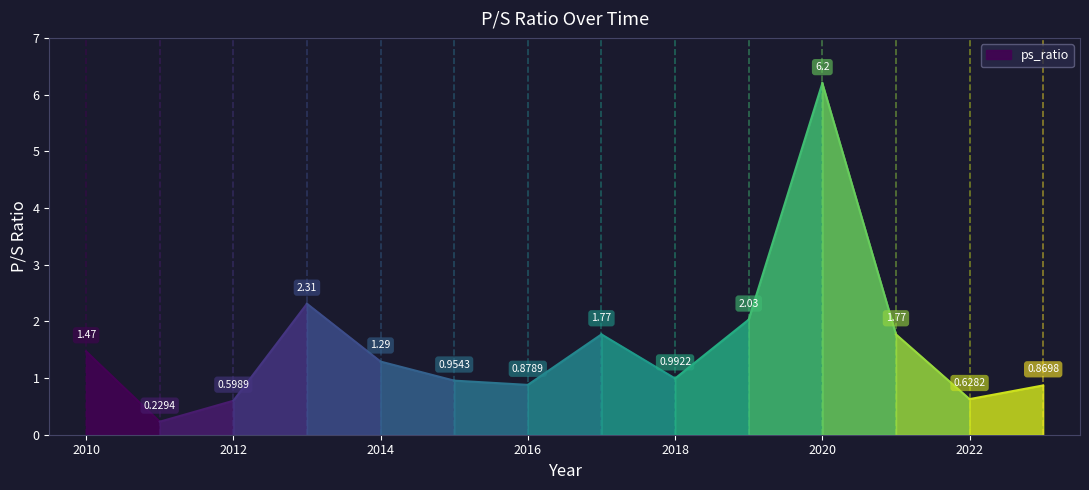

List the labels in order of value, smallest first.

2011, 2012, 2022, 2023, 2016, 2015, 2018, 2014, 2010, 2017, 2021, 2019, 2013, 2020